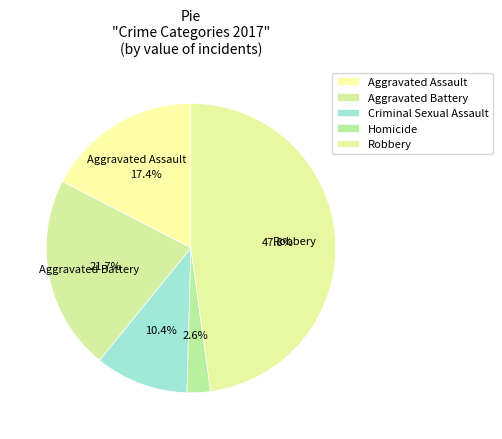

Combined, do Aggravated Assault and Homicide account for over 50%?

No